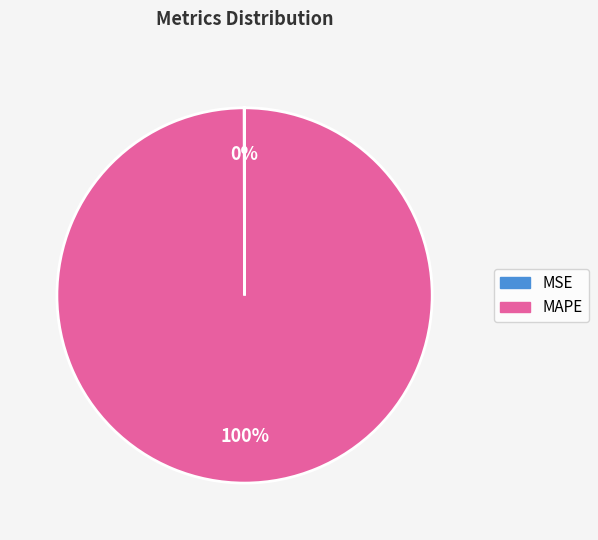

Is it true that MAPE is 100% of the pie?

True